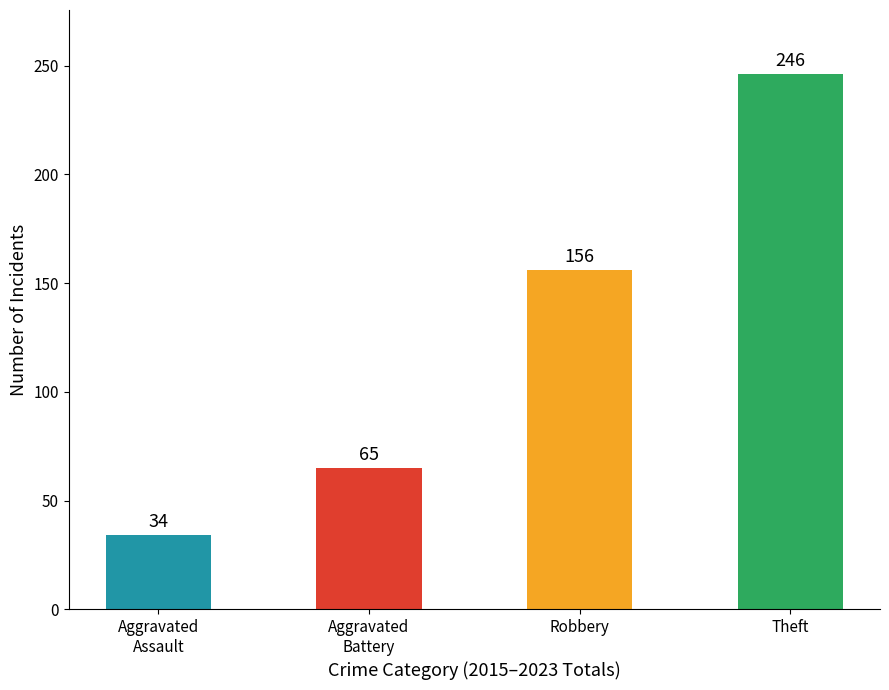

Is it true that the value at Theft is 246?

True